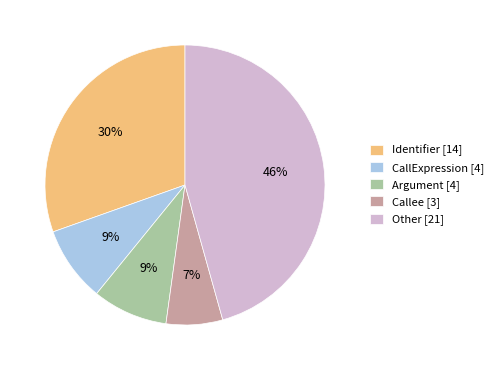

Does Callee [3] represent more than half of the total?

No